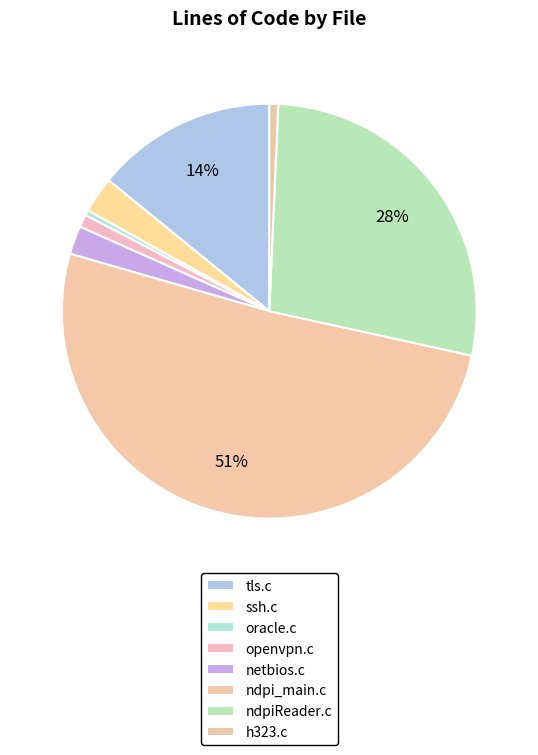

Count the number of slices in the pie.

8